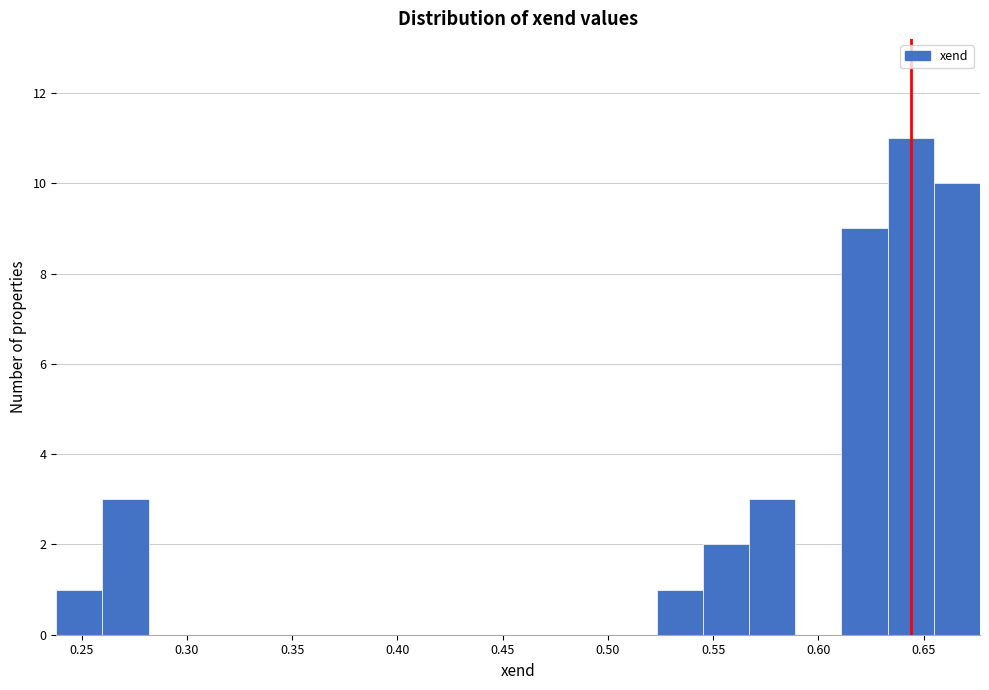

Reading left to right, transcribe this chart: for each bar, give the range it covers on the x-axis and its height. Neither the bar edges nor the heights are printed on the chart, so give them approximately, as read against the axes.

0.240 to 0.260: 1
0.260 to 0.280: 3
0.280 to 0.305: 0
0.305 to 0.325: 0
0.325 to 0.350: 0
0.350 to 0.370: 0
0.370 to 0.390: 0
0.390 to 0.415: 0
0.415 to 0.435: 0
0.435 to 0.455: 0
0.455 to 0.480: 0
0.480 to 0.500: 0
0.500 to 0.525: 0
0.525 to 0.545: 1
0.545 to 0.565: 2
0.565 to 0.590: 3
0.590 to 0.610: 0
0.610 to 0.635: 9
0.635 to 0.655: 11
0.655 to 0.675: 10